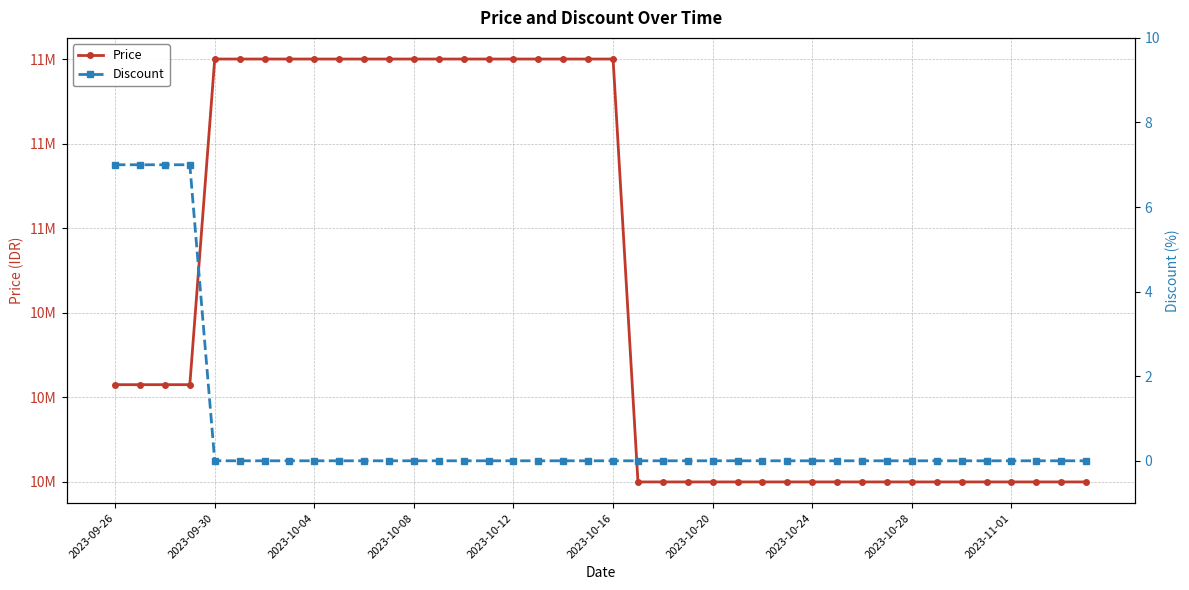

Rank the series by their maximum value, from highest to lowest.

Price, Discount